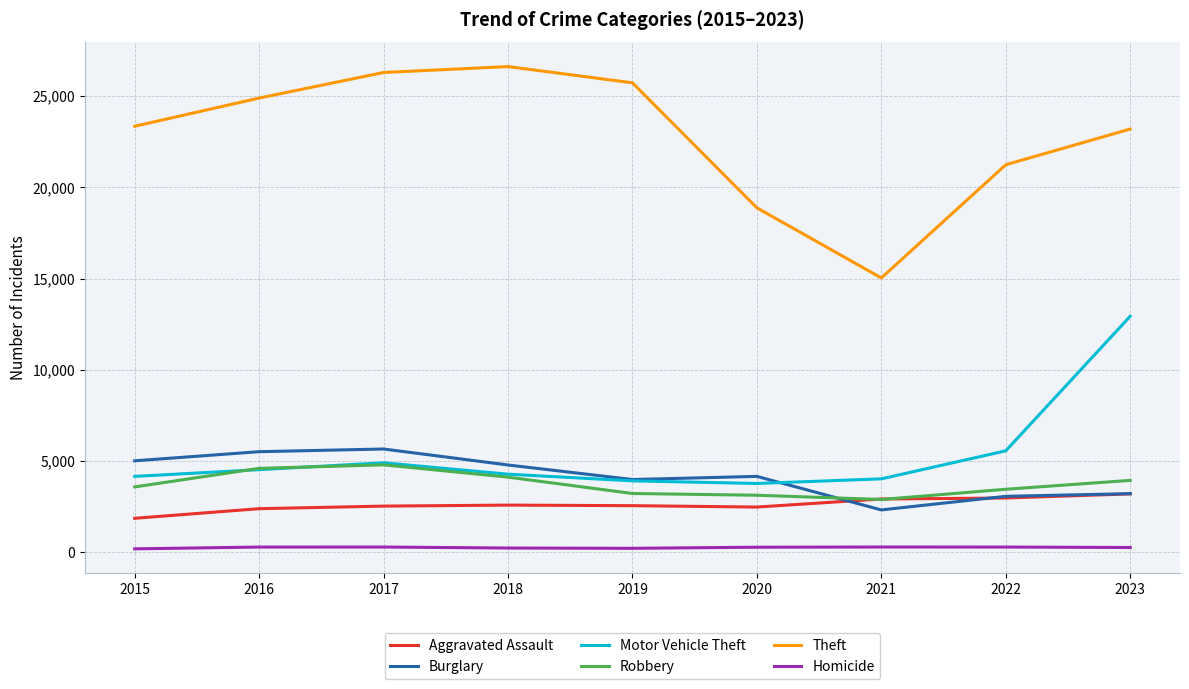

Is this an area chart (filled region under the line)?

No